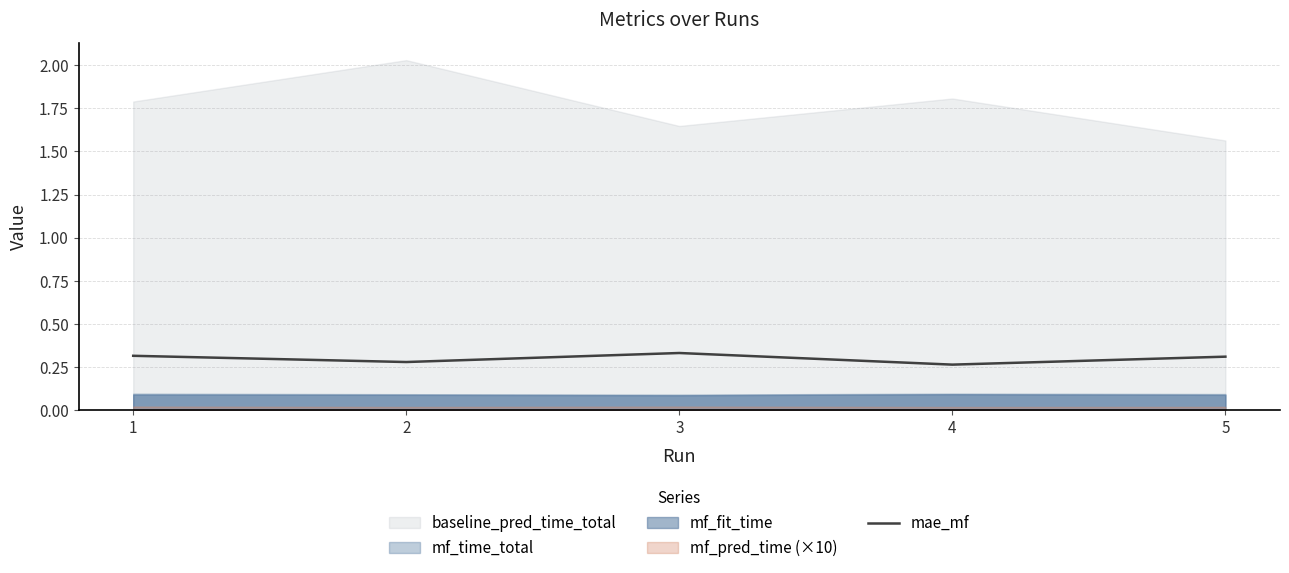

Count the values in the range 0 to 1.

5